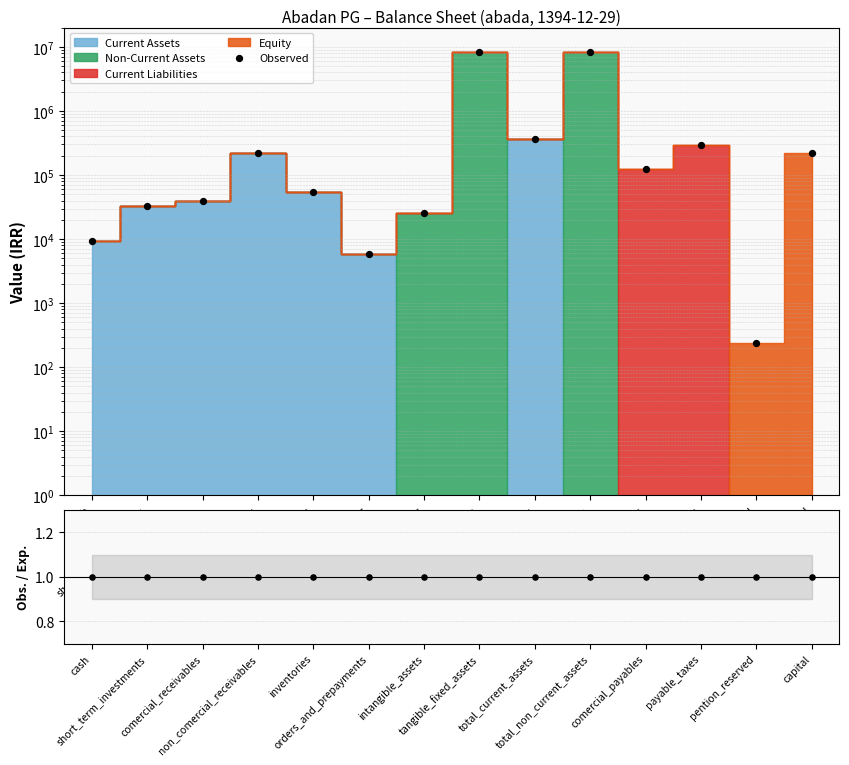

Is the value of Observed at intangible_assets greater than the value of Obs. / Exp. at pention_reserved?

Yes